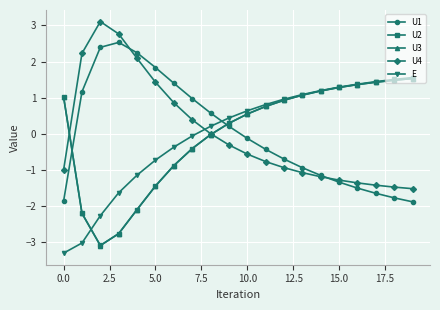

What is the value of the U3 point at the 2nd from the left?

-2.2